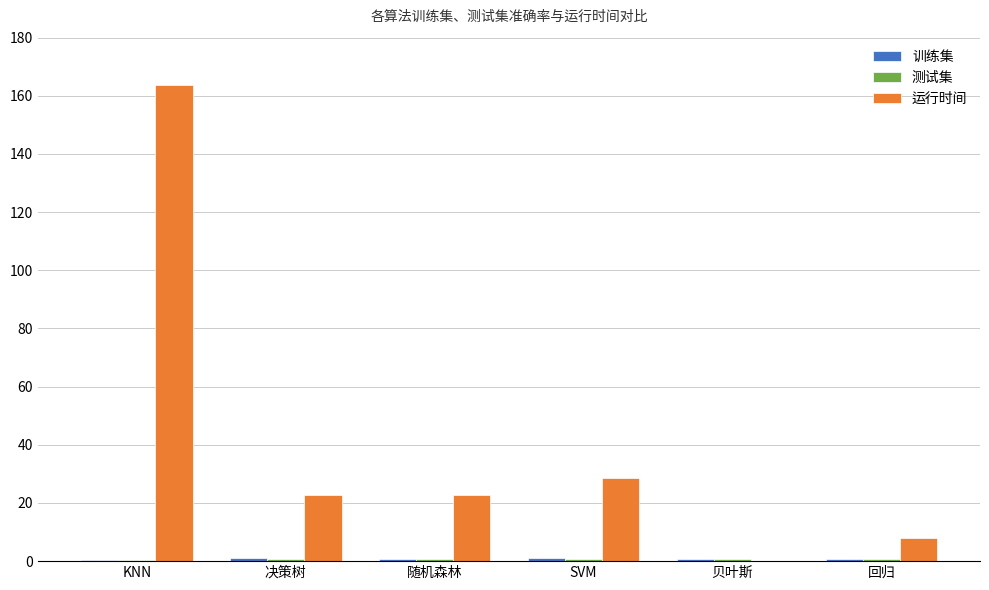

Which series has the largest total across all categories?

运行时间